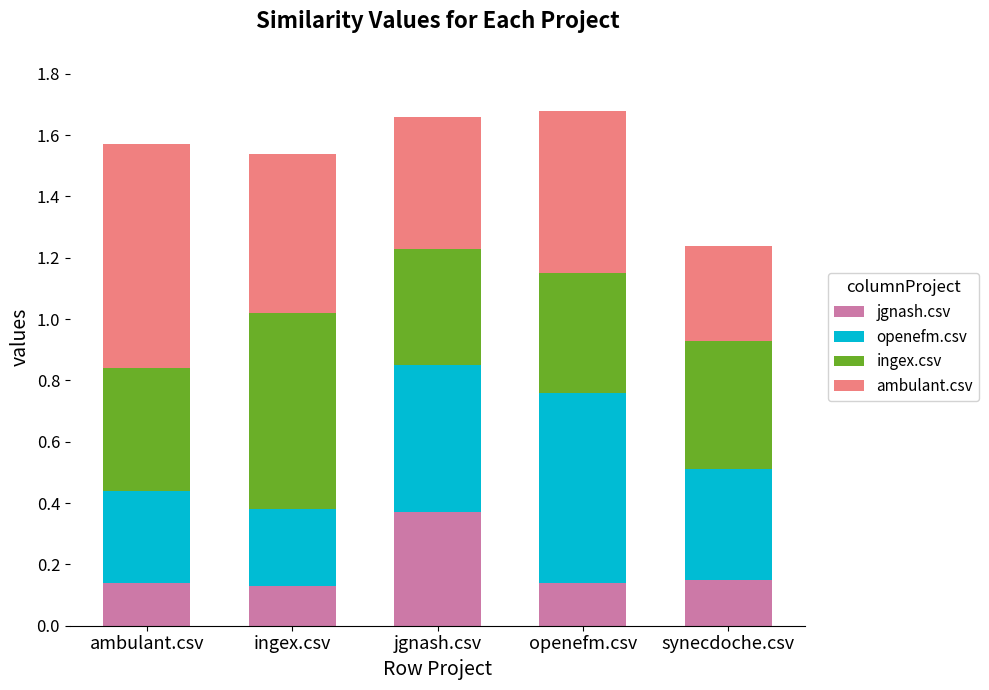

What is the sum of all jgnash.csv values?

0.9